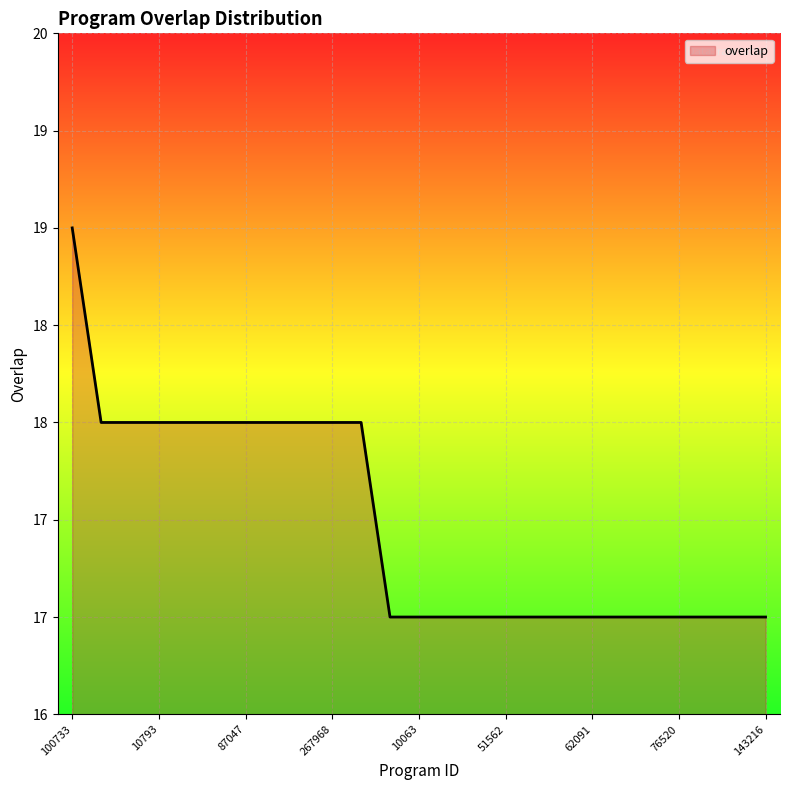

Does the chart display data point markers on the line(s)?

No